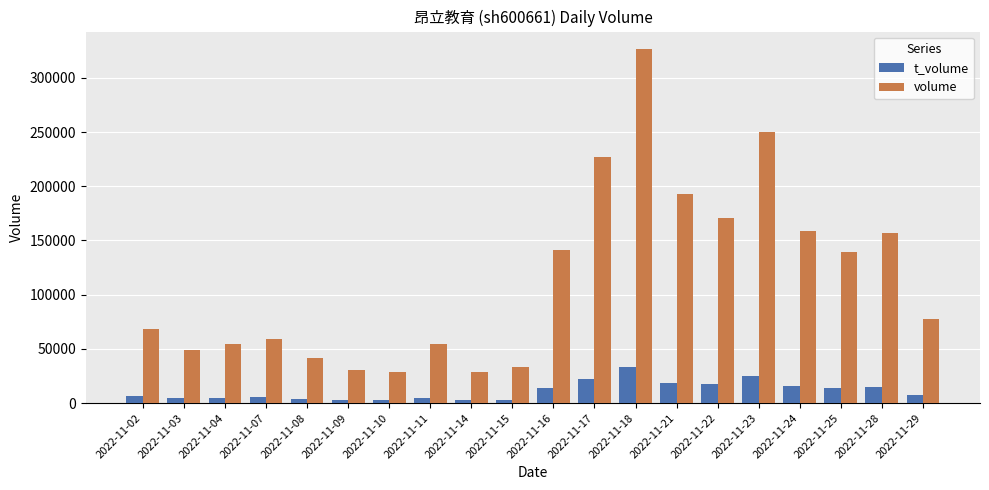

List the series in order of their overall mean, lowest first.

t_volume, volume